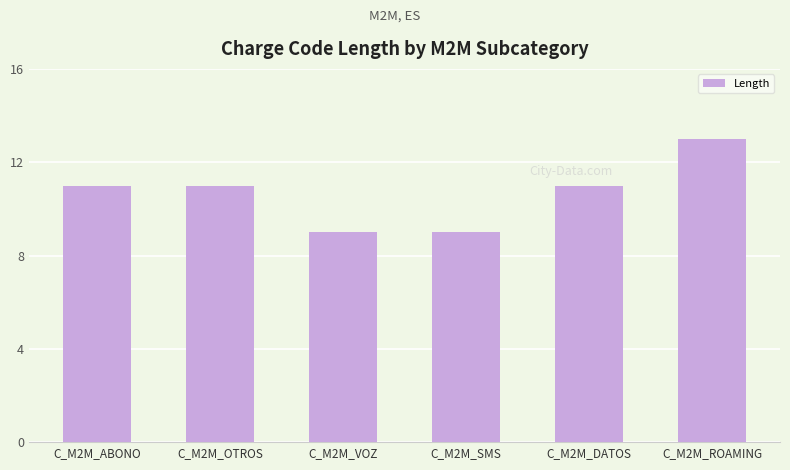

The chart shows a value of 9 at C_M2M_VOZ. True or false?

True